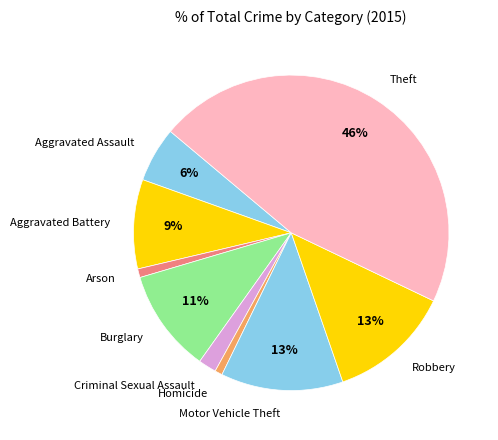

To the nearest percent, what percentage of the pie is Burglary?

11%